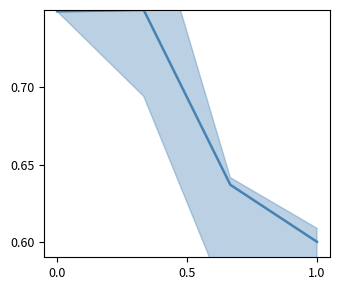

What is the greatest value displayed?

0.8